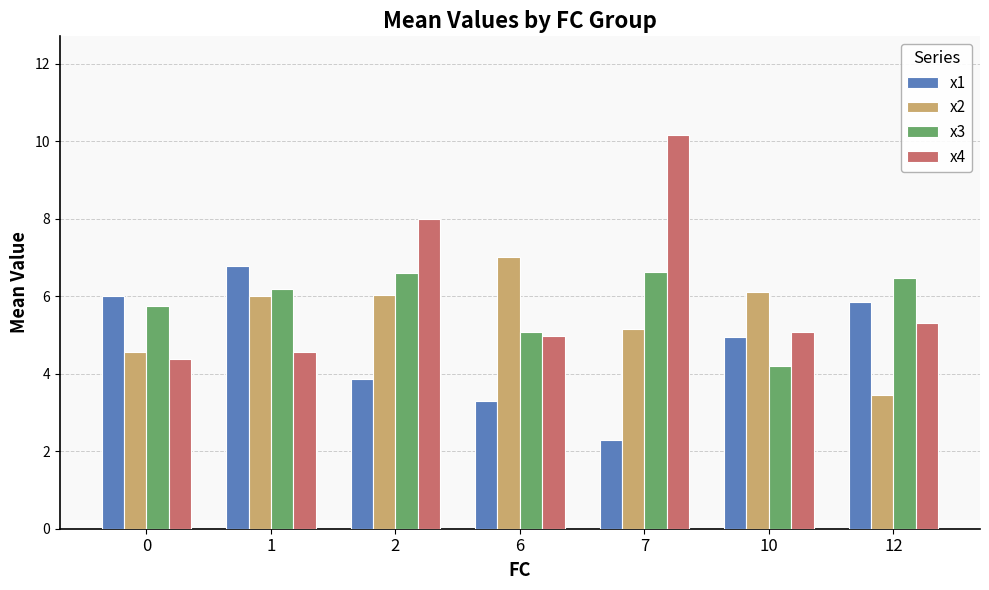

What value does the x3 series have at 1?

6.2